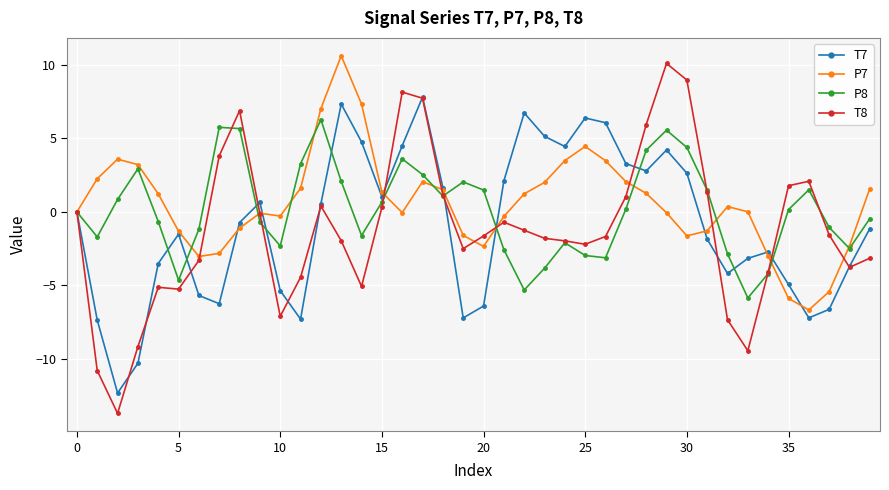

Which series has the widest spread of values?

T8